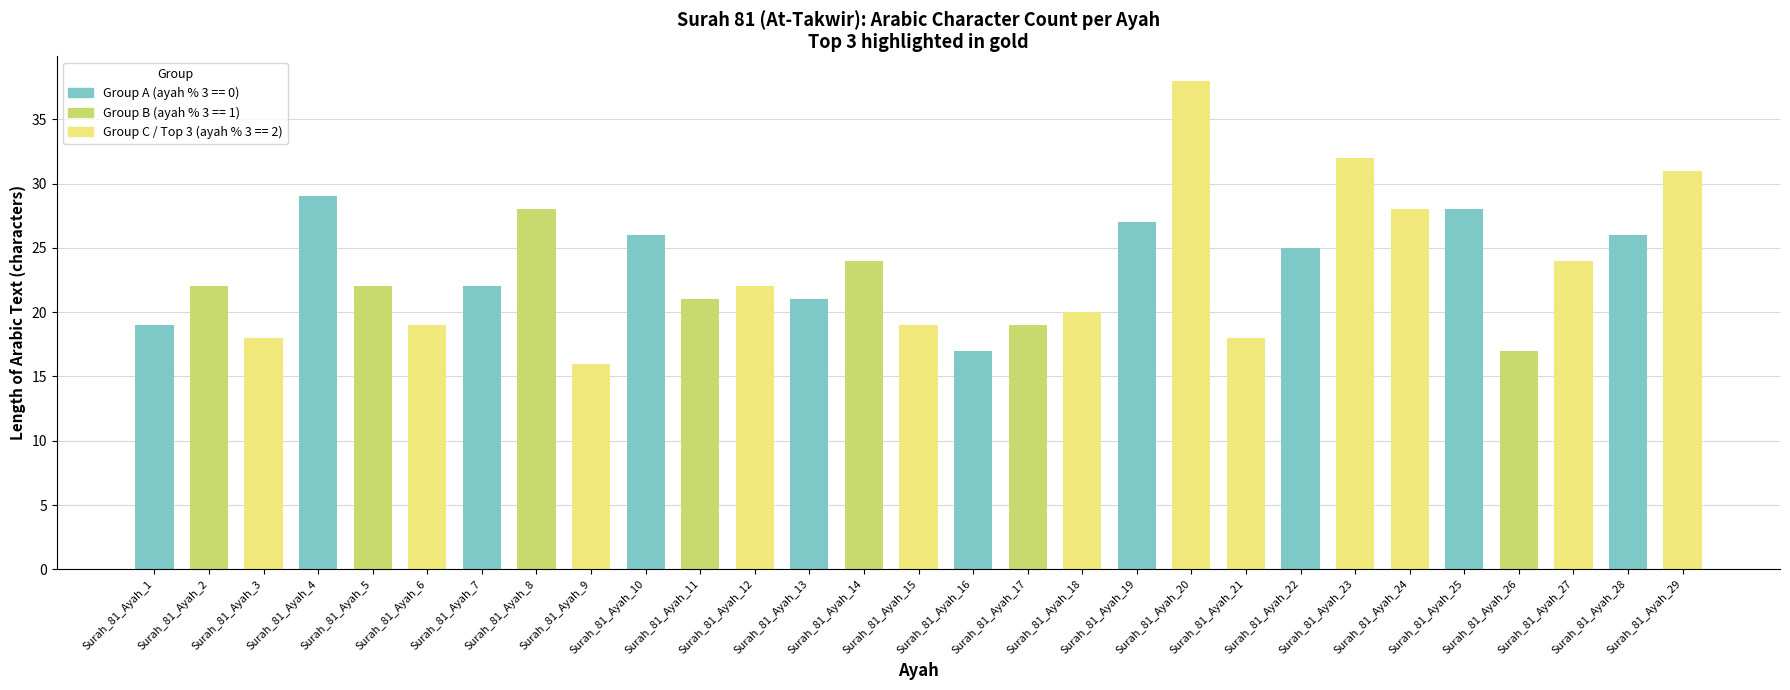

Does the chart contain any negative values?

No